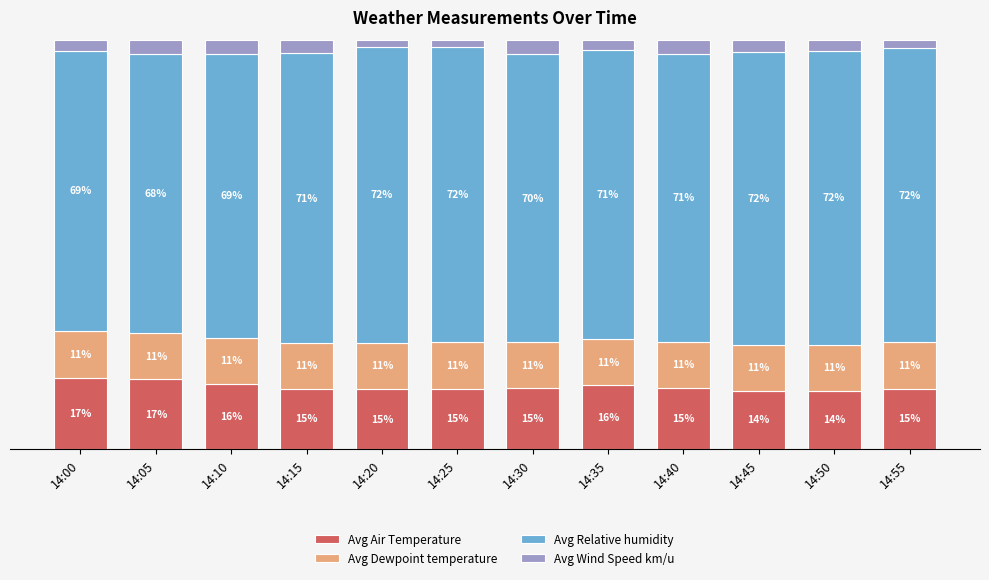

Rank the series at 14:30 from lowest to highest value.

Avg Wind Speed km/u, Avg Dewpoint temperature, Avg Air Temperature, Avg Relative humidity